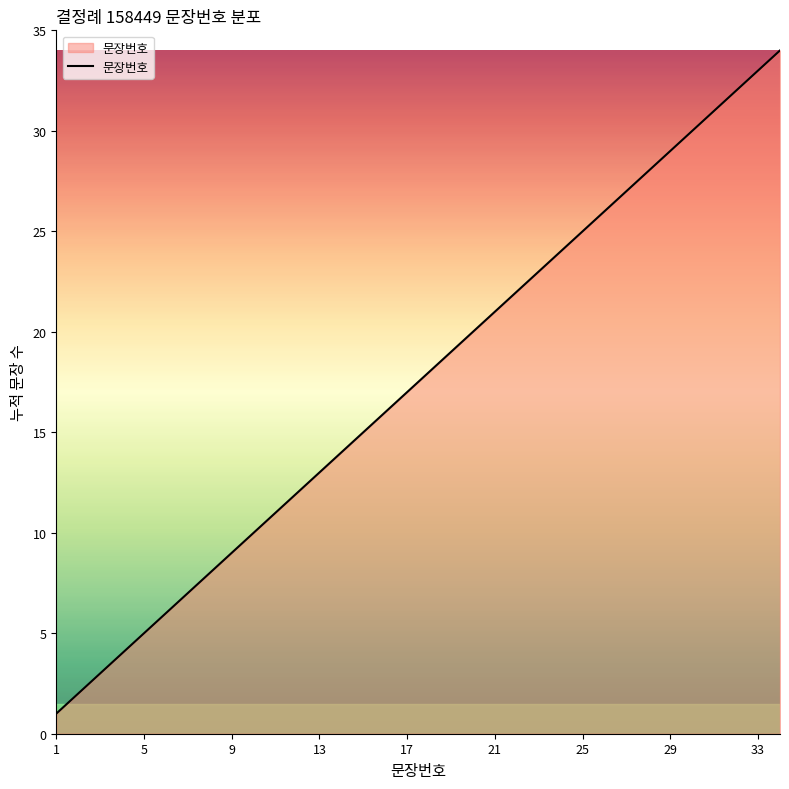

What is the difference between the maximum and minimum values?

33